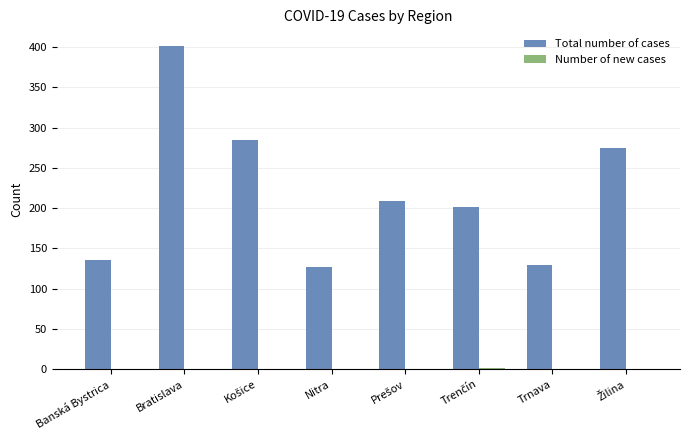

Count the number of categories in the chart.

8